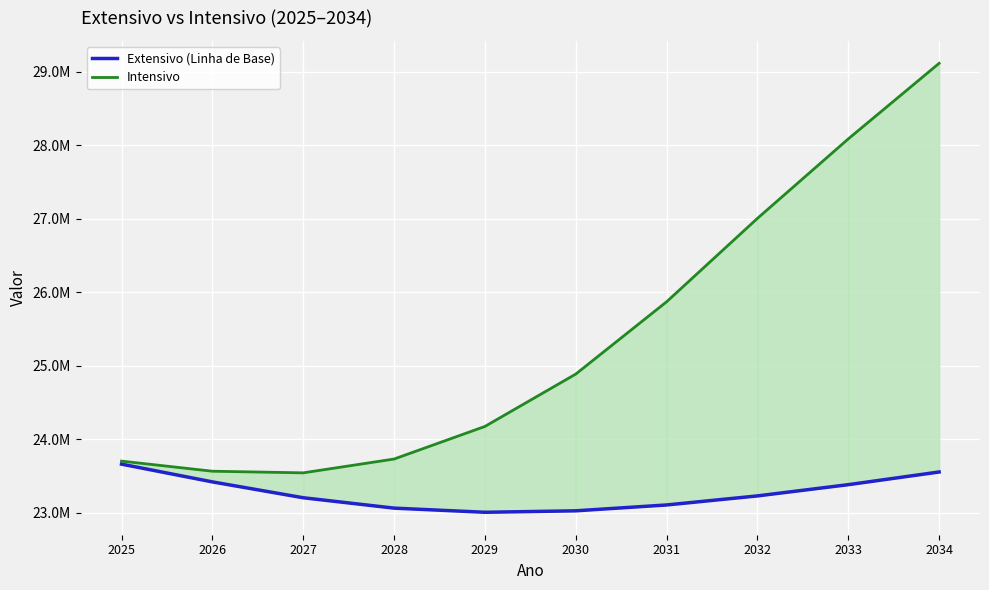

Count the number of categories in the chart.

10